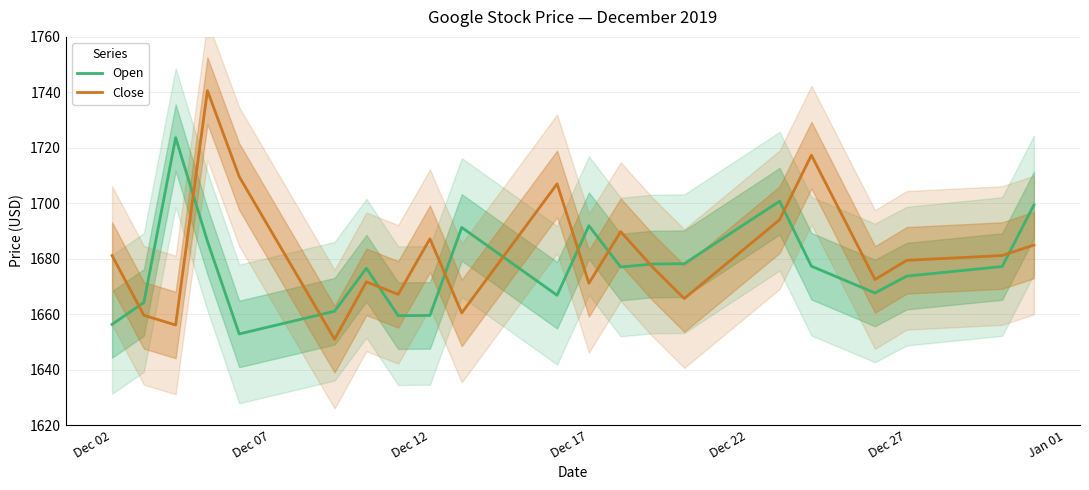

Is this an area chart (filled region under the line)?

No